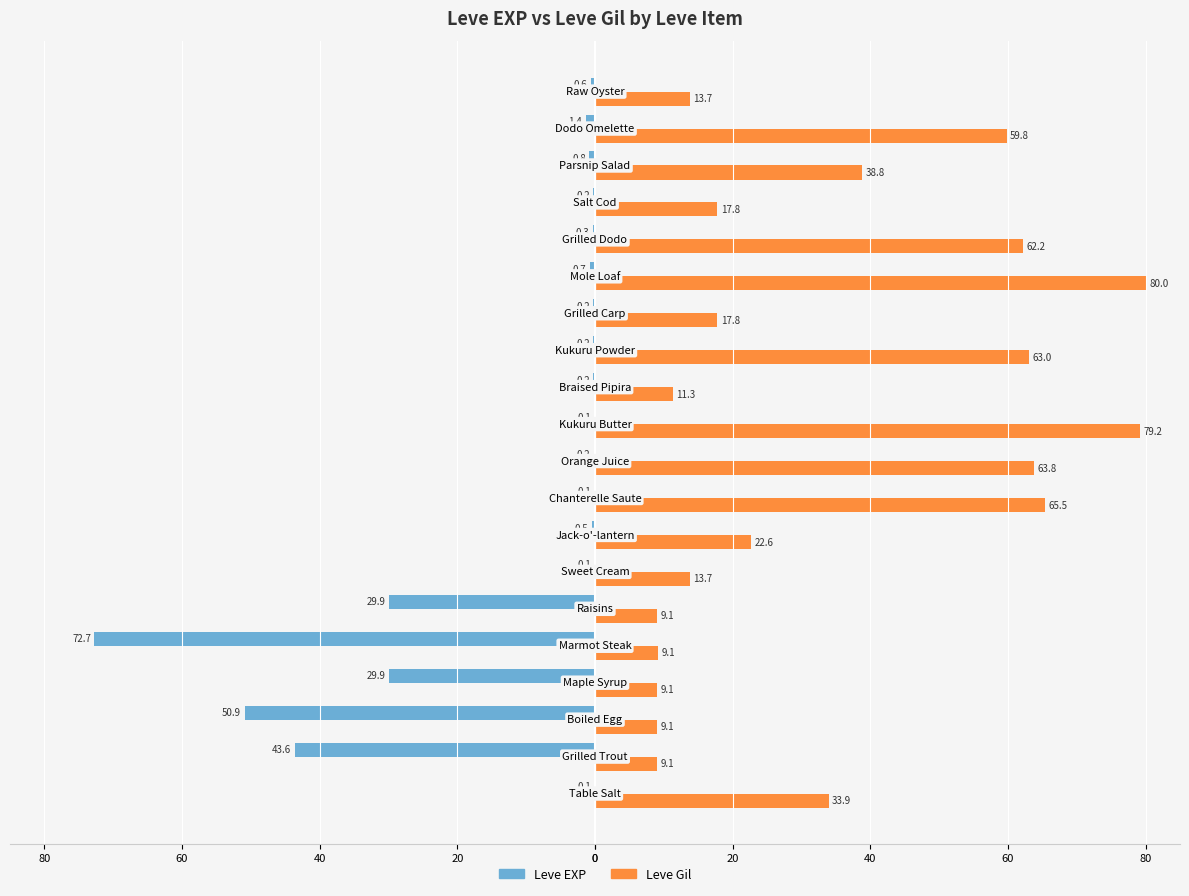

What are all the series names shown in the legend?

Leve EXP, Leve Gil